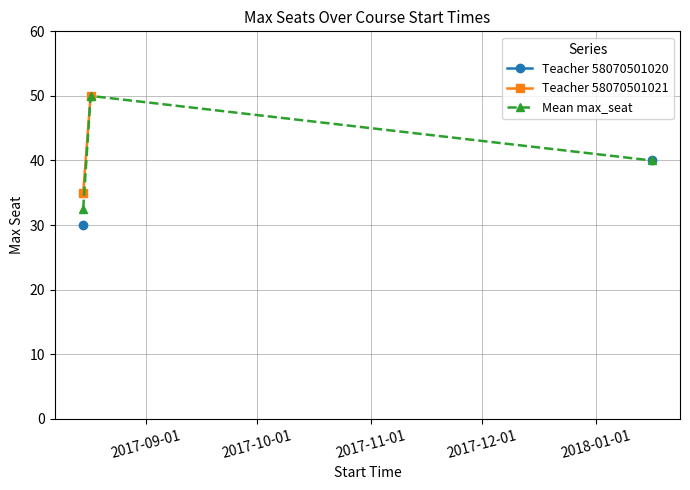

What is the value of the Mean max_seat point at the 1st from the left?

32.5